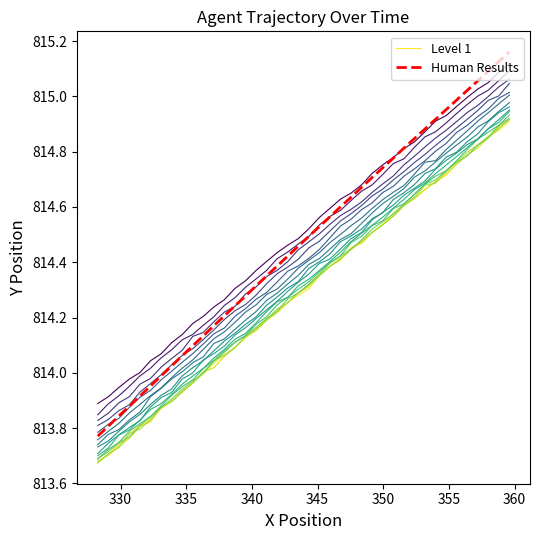

Rank the series by their maximum value, from highest to lowest.

Human Results, Level 1